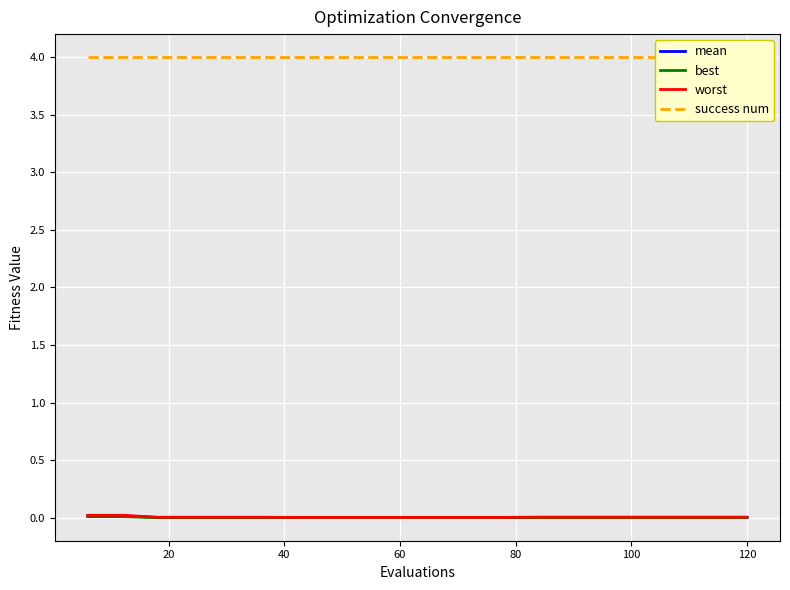

True or false: mean has a value of 0.0 at 60.

True